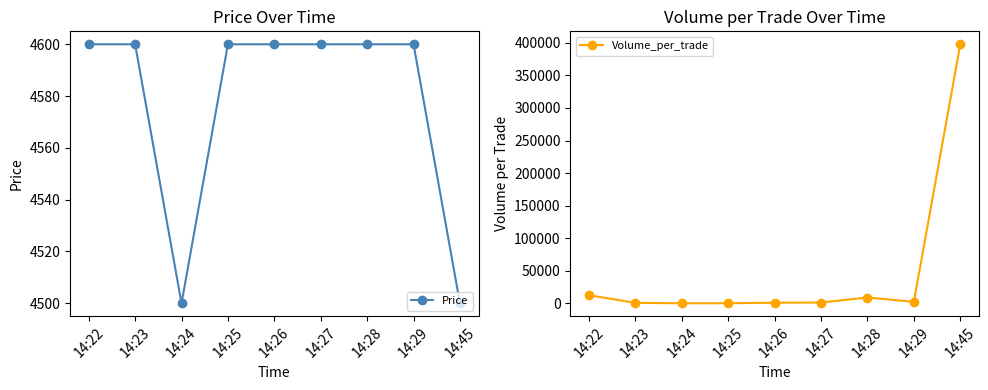

Where is Price nearest to the value 4550?

14:22